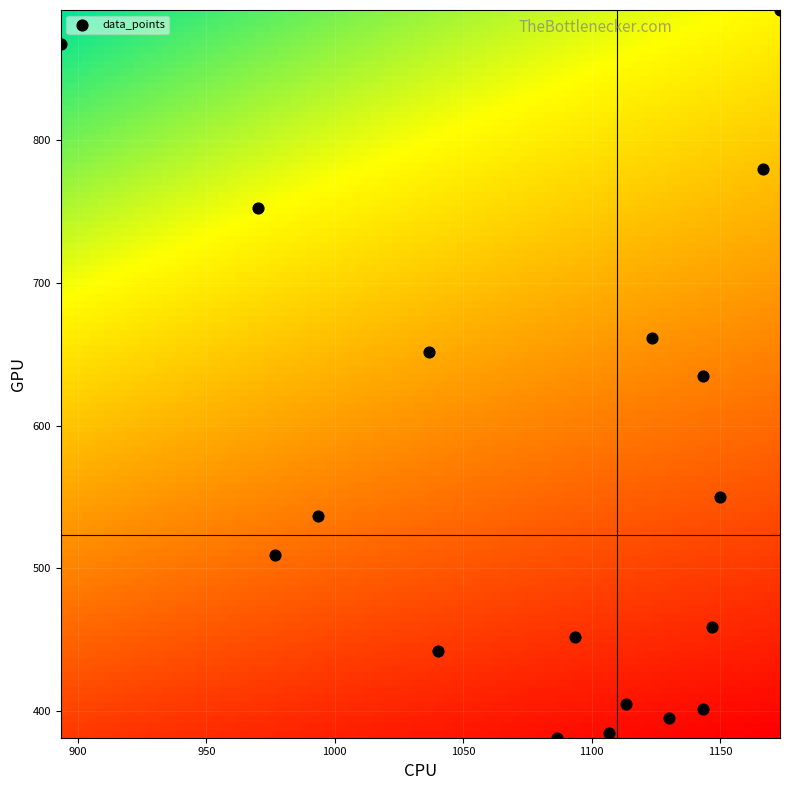

What is the range of Y values (max minus min)?

509.6